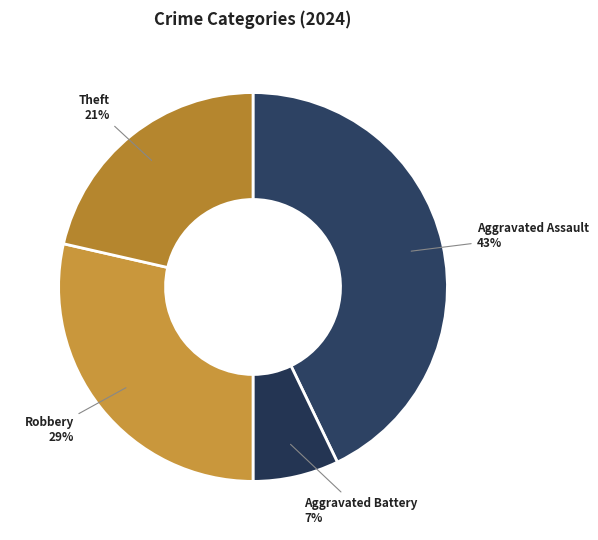

How many segments does this pie chart have?

4